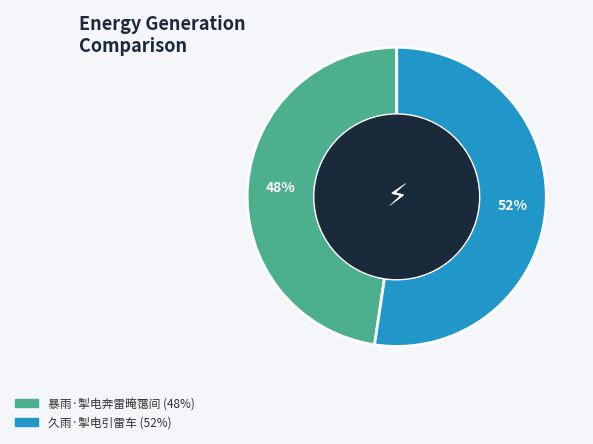

Approximately how many times larger is the value at 久雨·掣电引雷车 compared to 暴雨·掣电奔雷晻霭间?

1.1